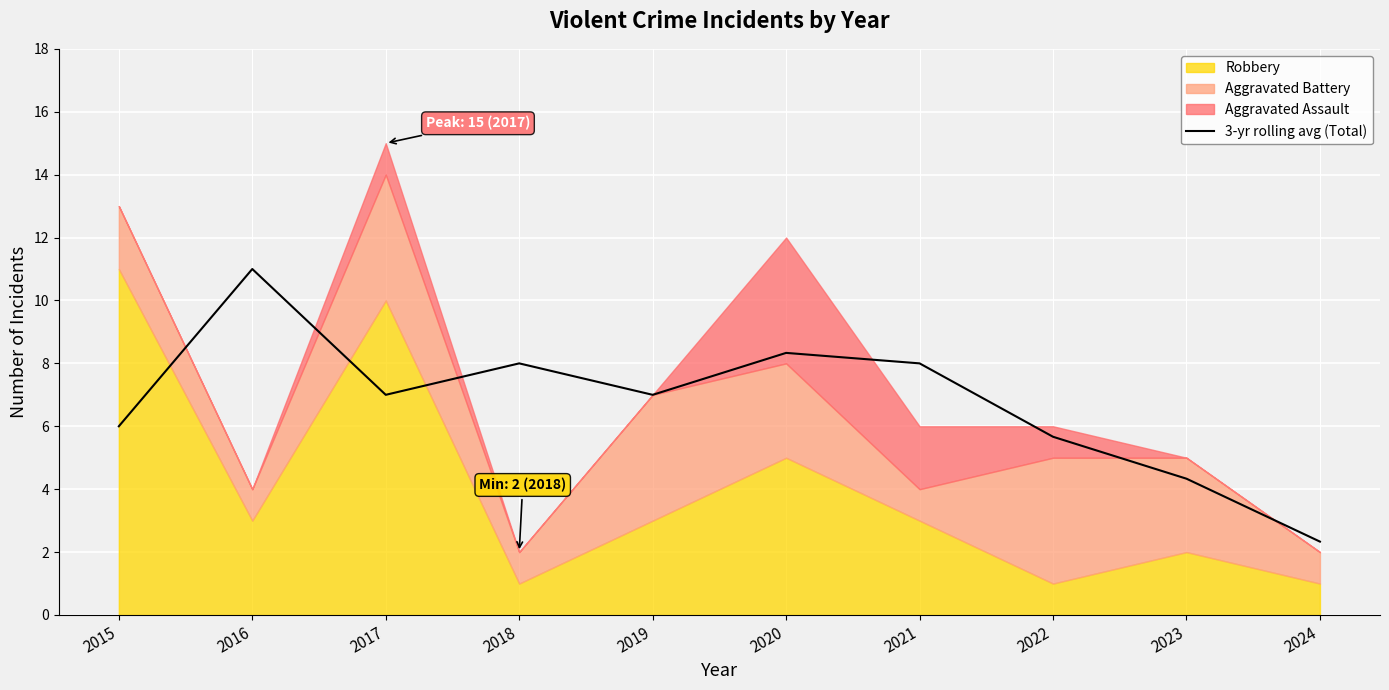

The value at 2018 is 3.2. True or false?

False